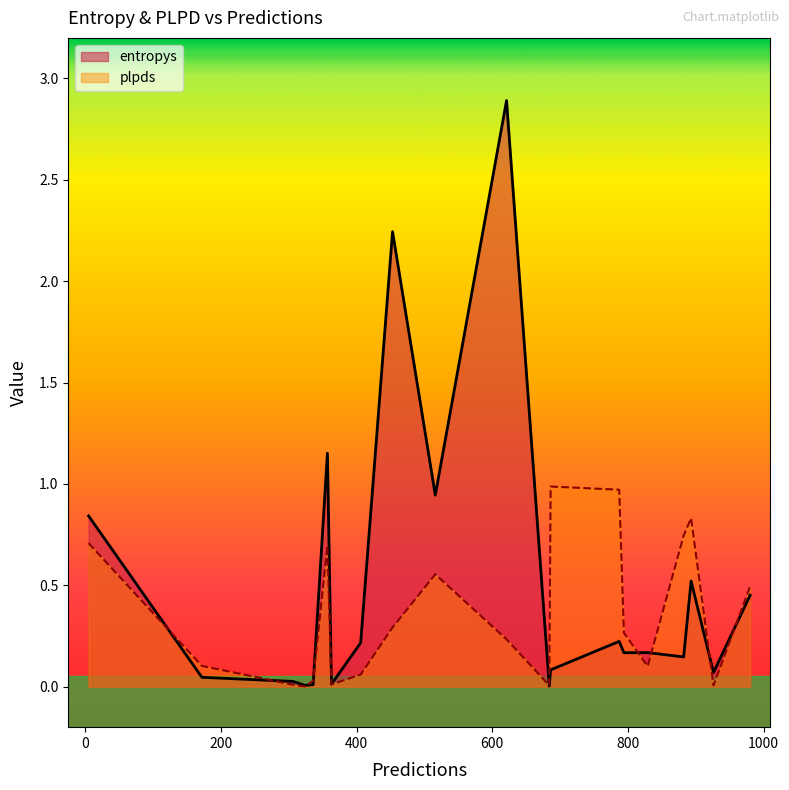

What is the highest value of the plpds series?

1.0